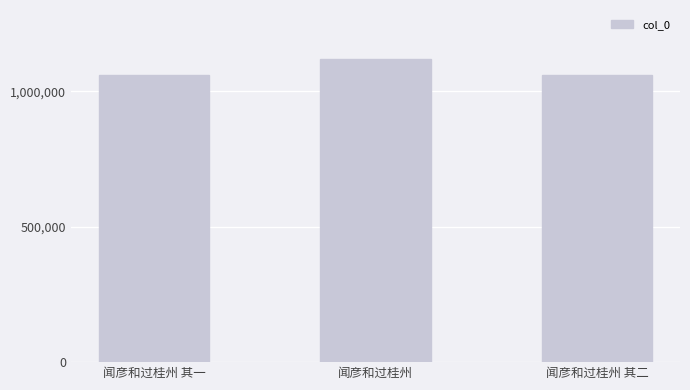

What is the difference between the maximum and minimum values?

58437